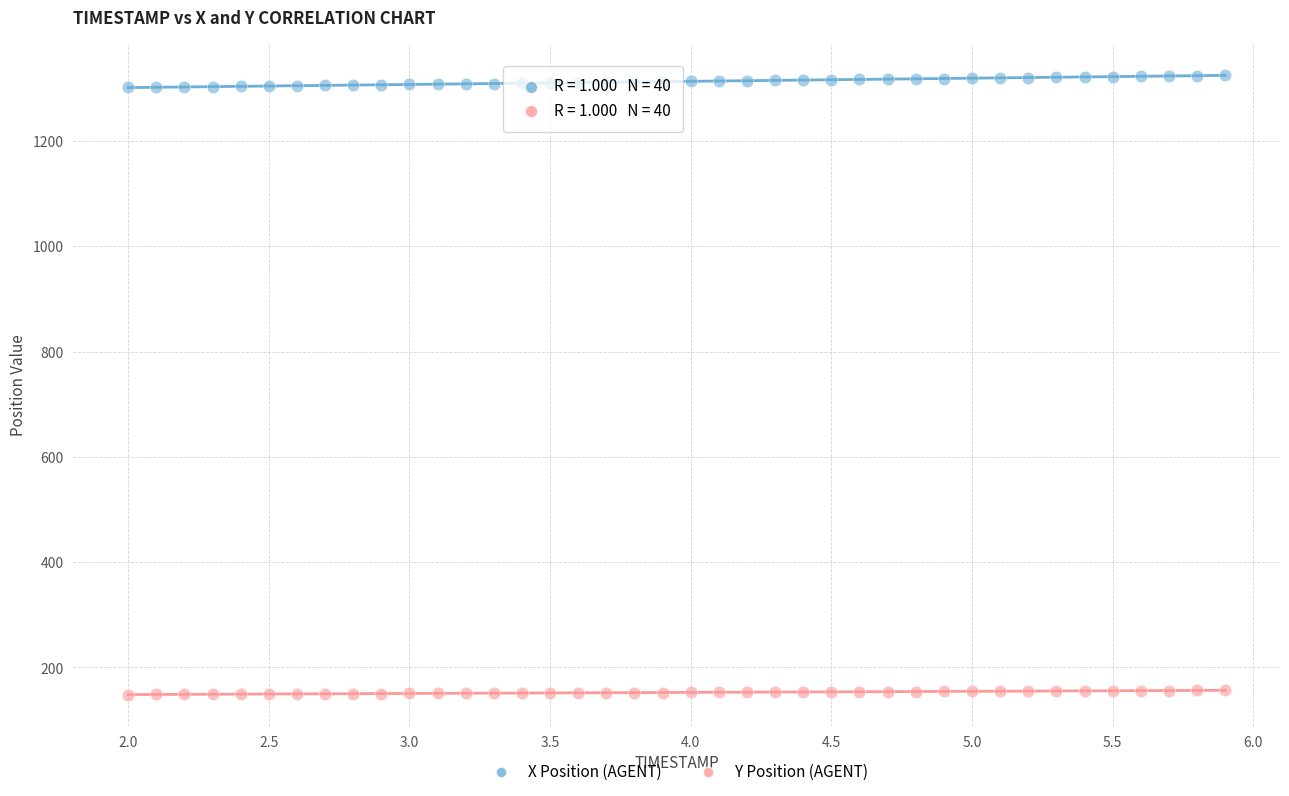

What are all the series names shown in the legend?

X Position (AGENT), Y Position (AGENT)